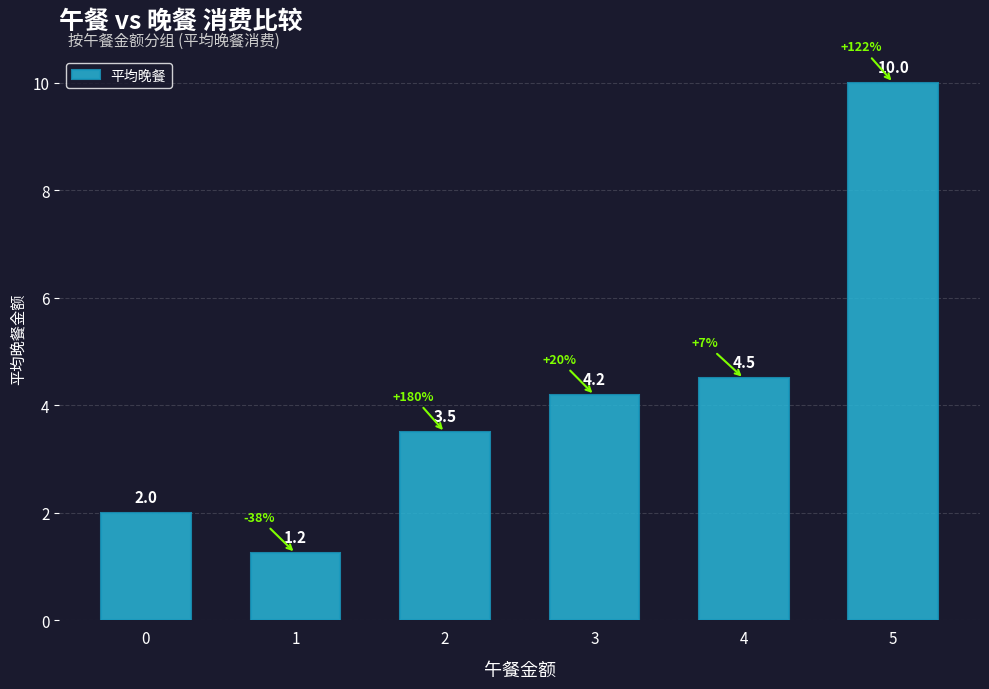

Rank the categories by value from highest to lowest.

5, 4, 3, 2, 0, 1